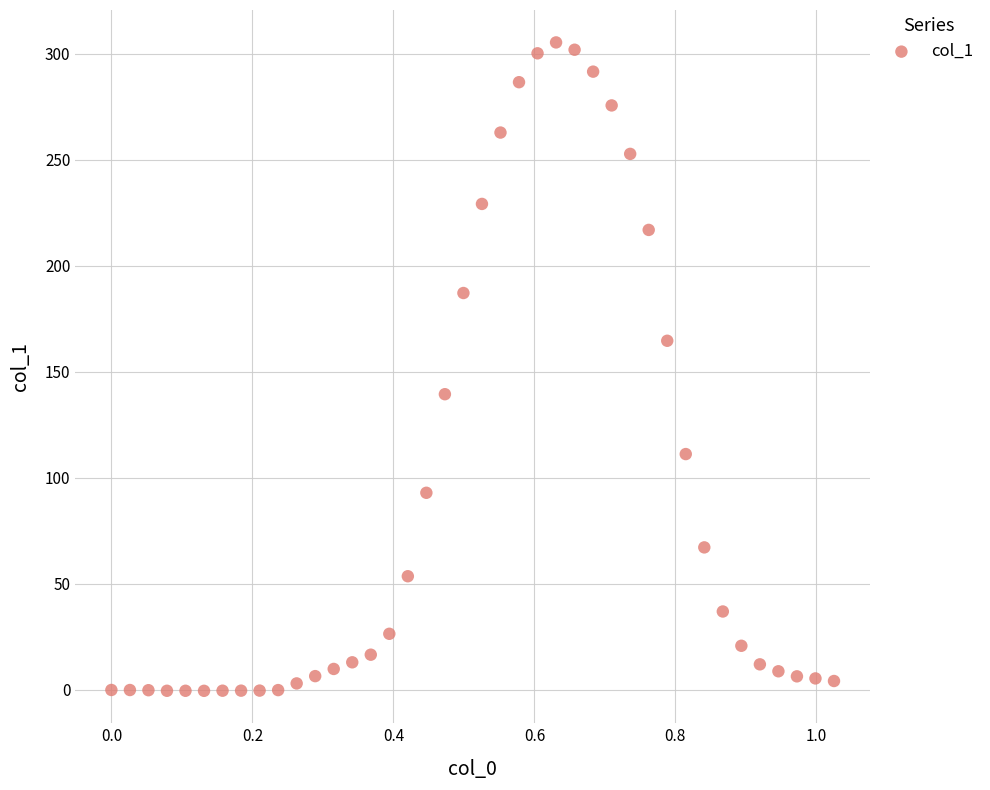

What is the range of X values (max minus min)?

1.0